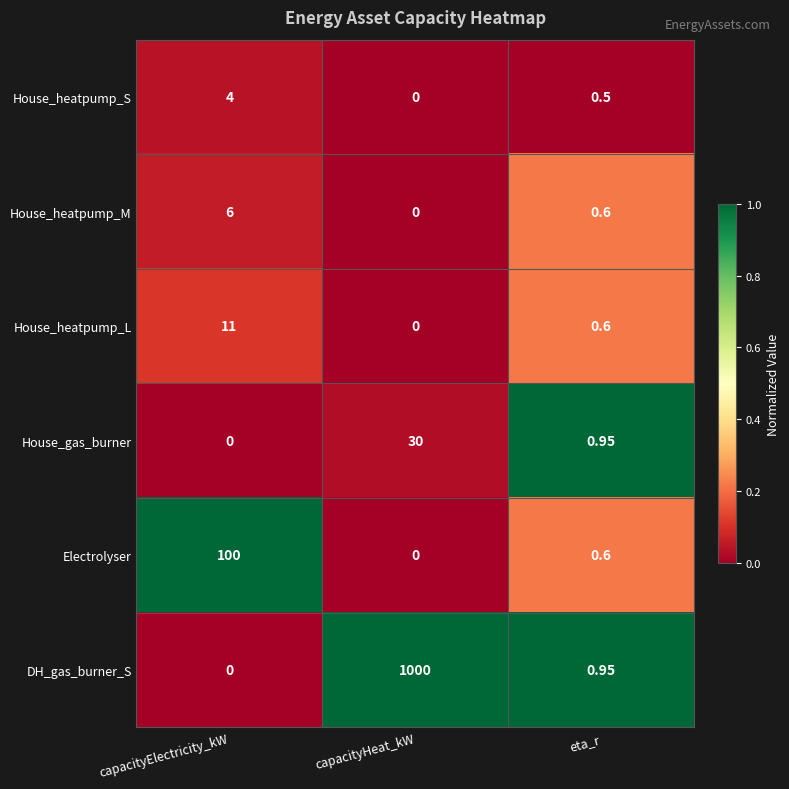

Which series has the largest range (max minus min)?

DH_gas_burner_S